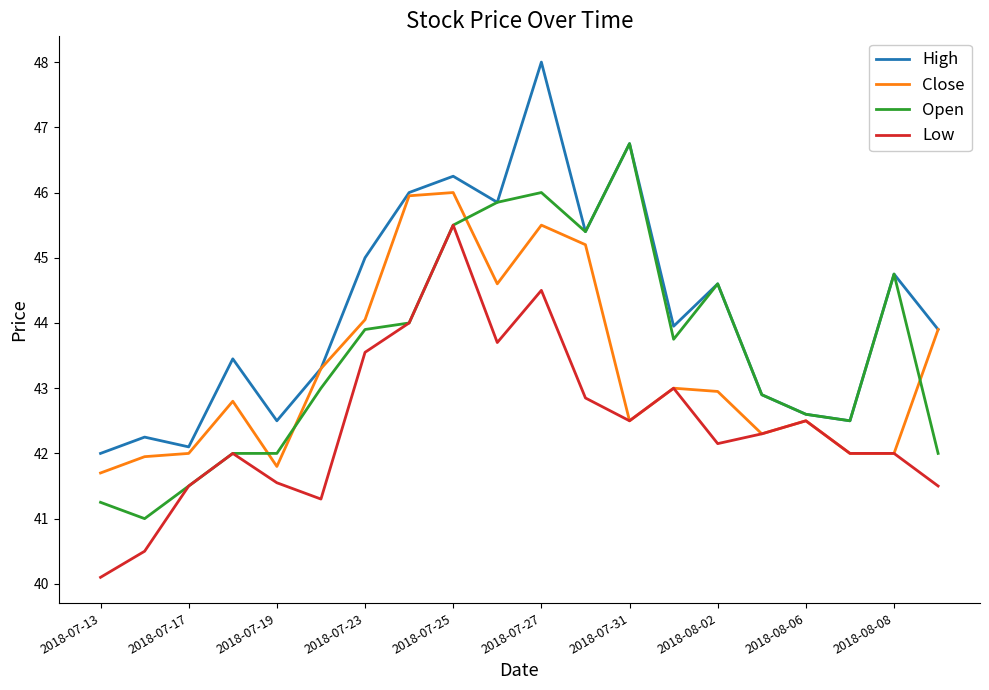

Rank the series by their maximum value, from lowest to highest.

Low, Close, Open, High